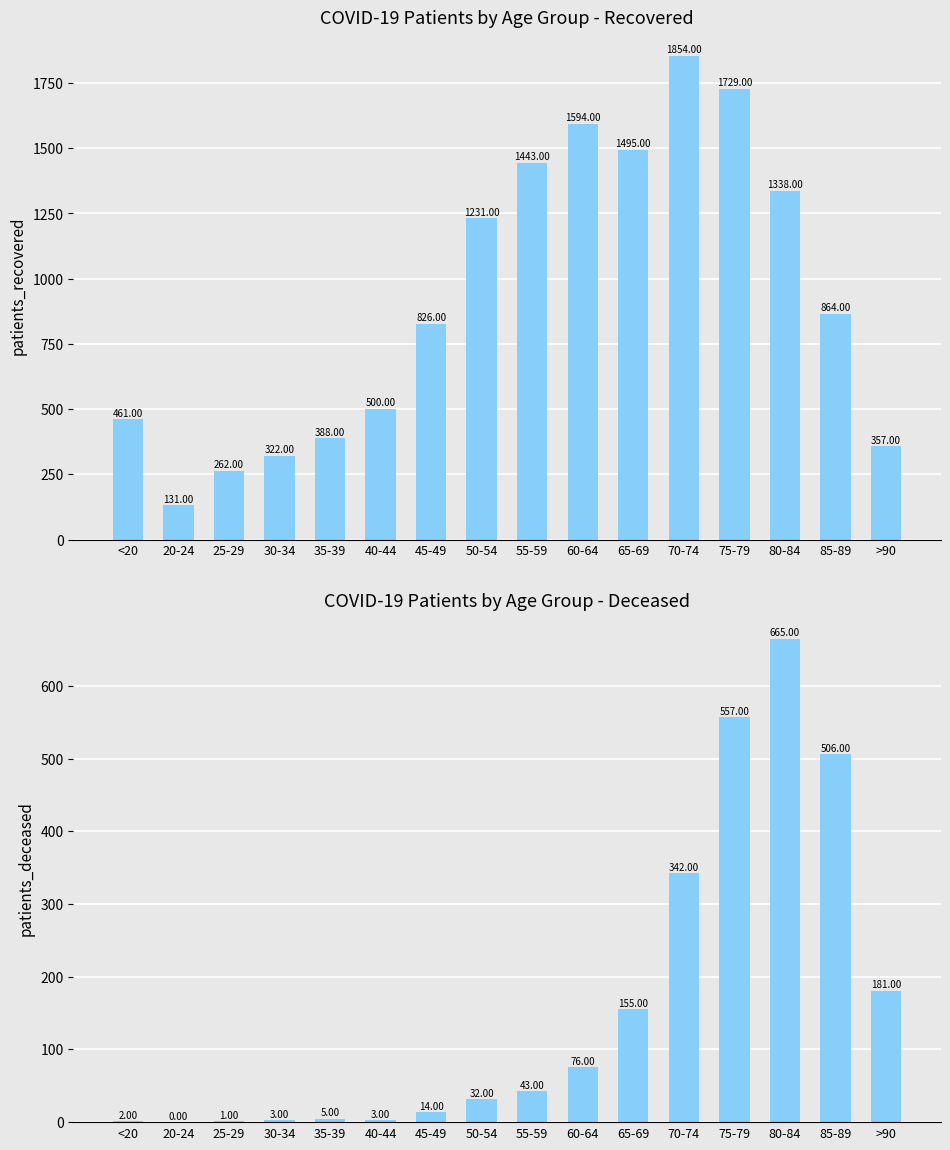

What is the difference between the maximum and minimum values in the patients_deceased series?

665